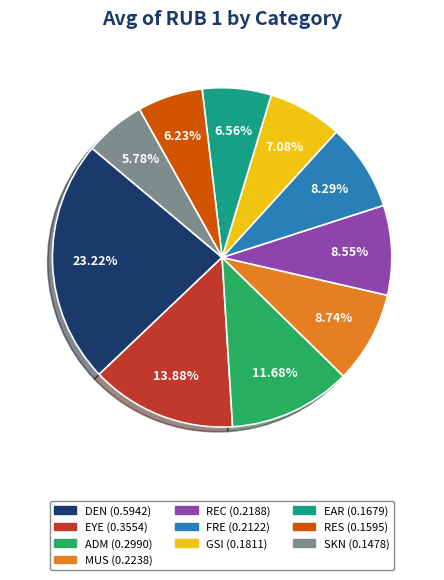

To the nearest percent, what percentage of the pie is EYE?

14%